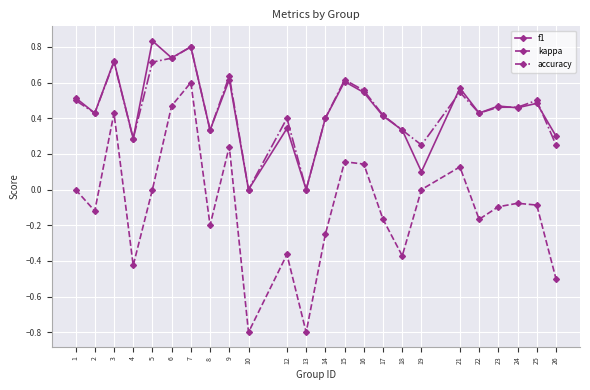

True or false: f1 has a value of 0.4 at 14.

True